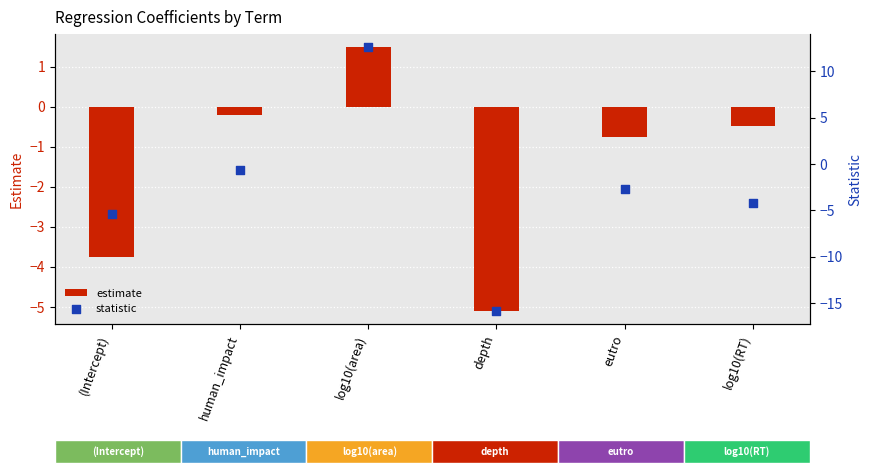

Which series has the largest total across all categories?

estimate